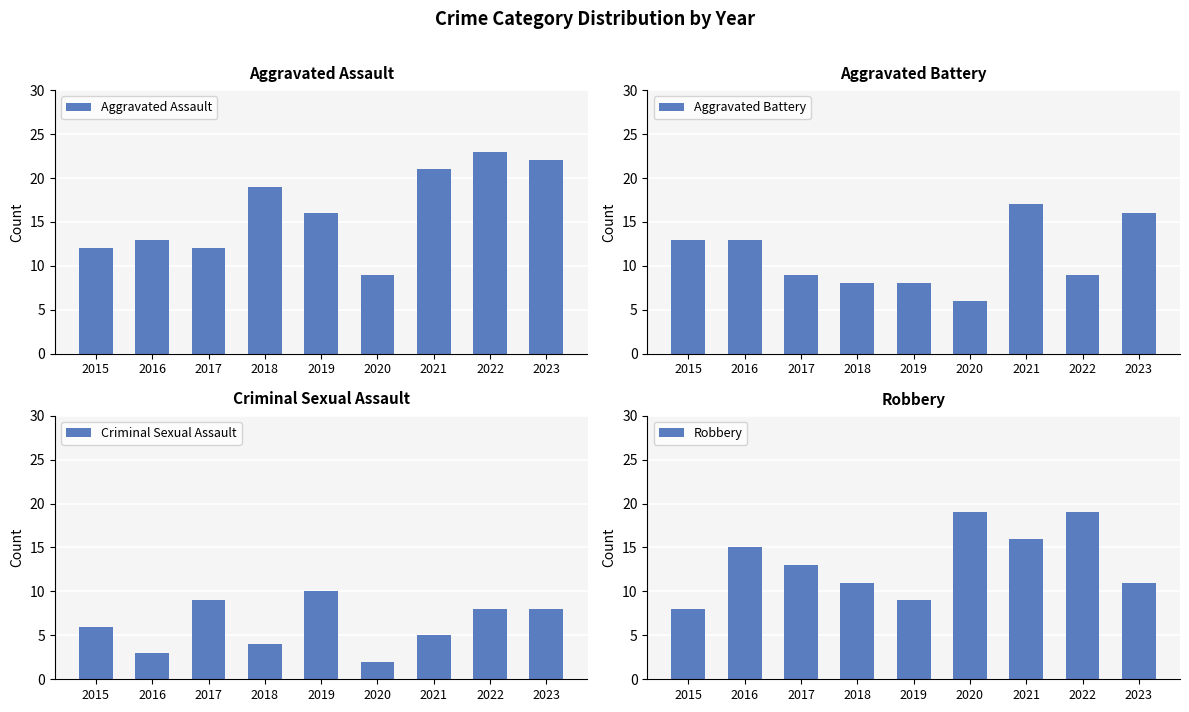

What is the sum of the Criminal Sexual Assault values at 2017 and 2016?

12